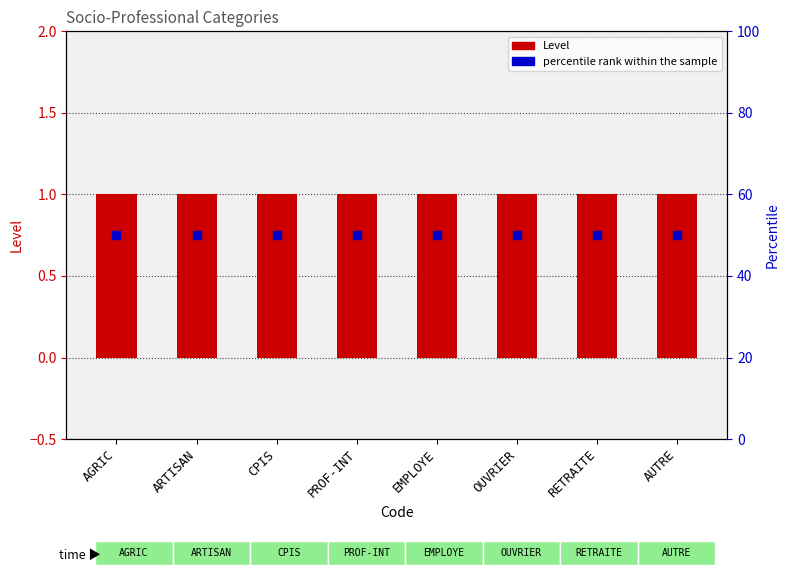

At which category is the sum across all series the highest?

AGRIC